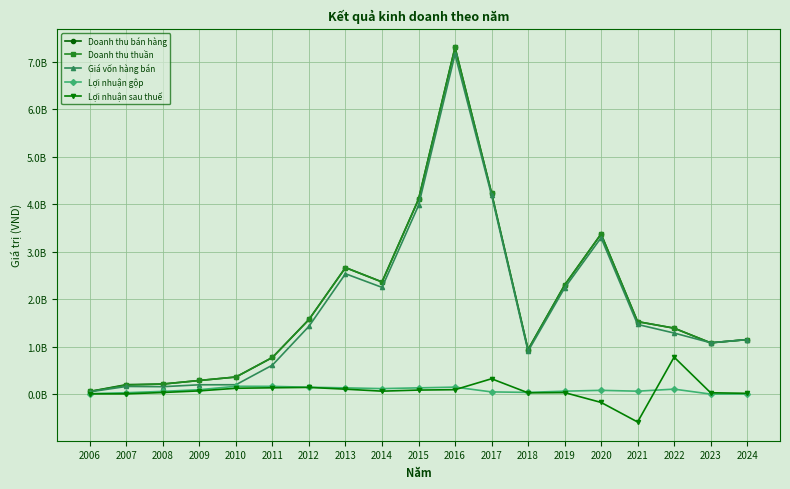

What is the greatest value displayed?

7306199884